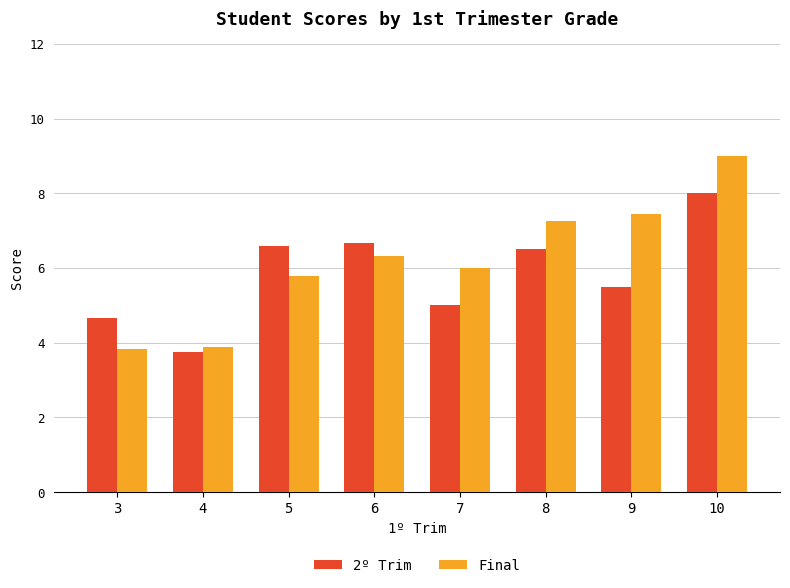

What is the sum of all 2º Trim values?

46.7